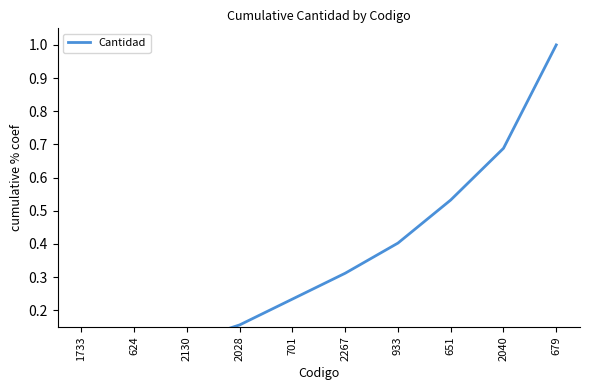

At which category does the chart reach its peak across all series?

679